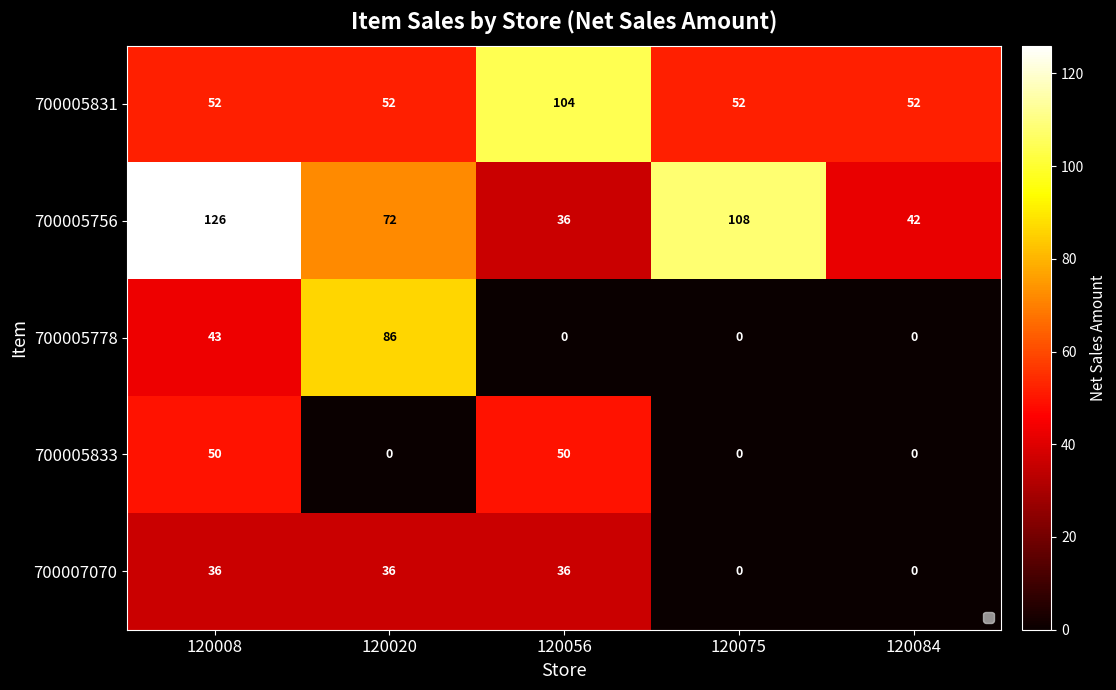

What is the difference between the second highest and second lowest values in the 700007070 series?

36